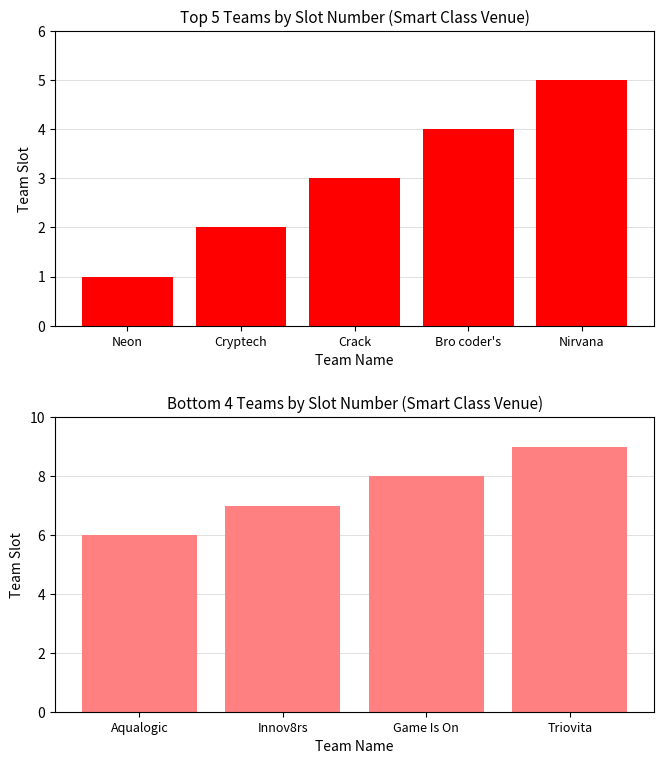

What is the label of the 1st bar from the right?

Triovita